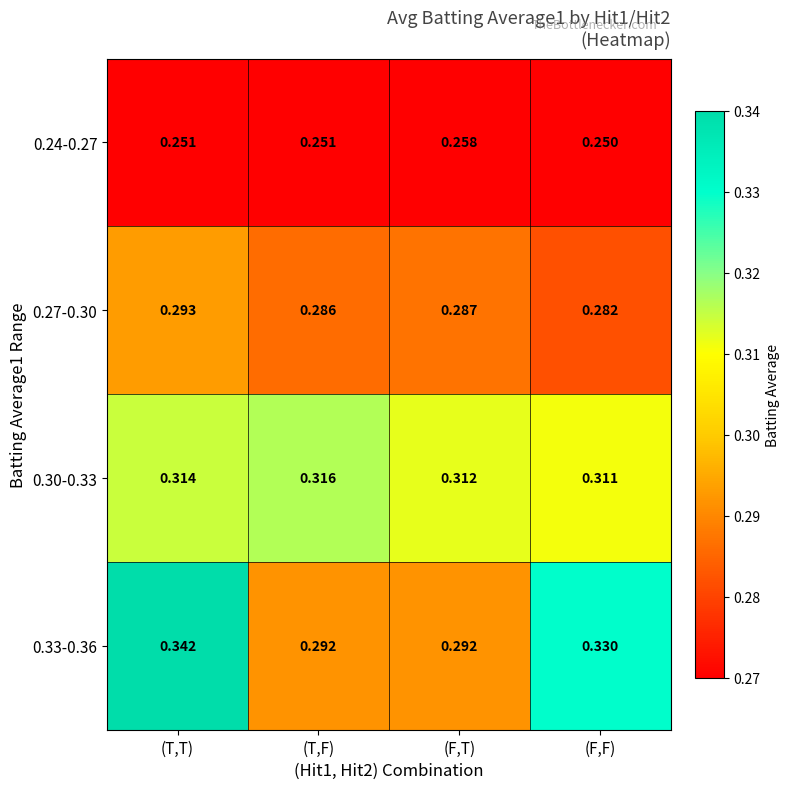

At which category does the chart reach its peak across all series?

(T,T)